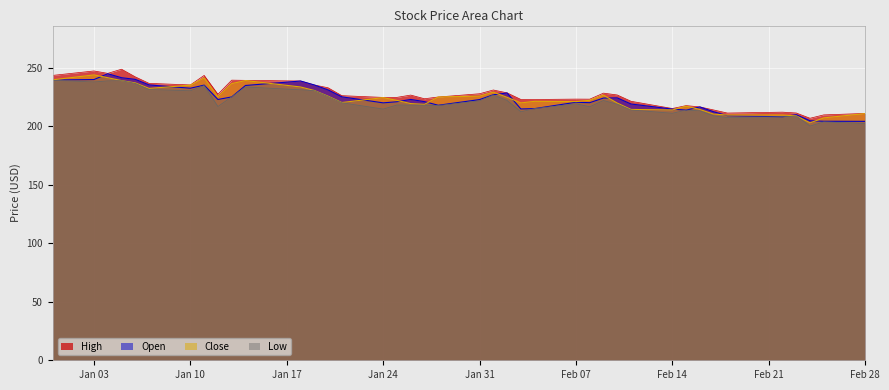

What is the difference between the highest and lowest values at 2022-02-22?

3.9